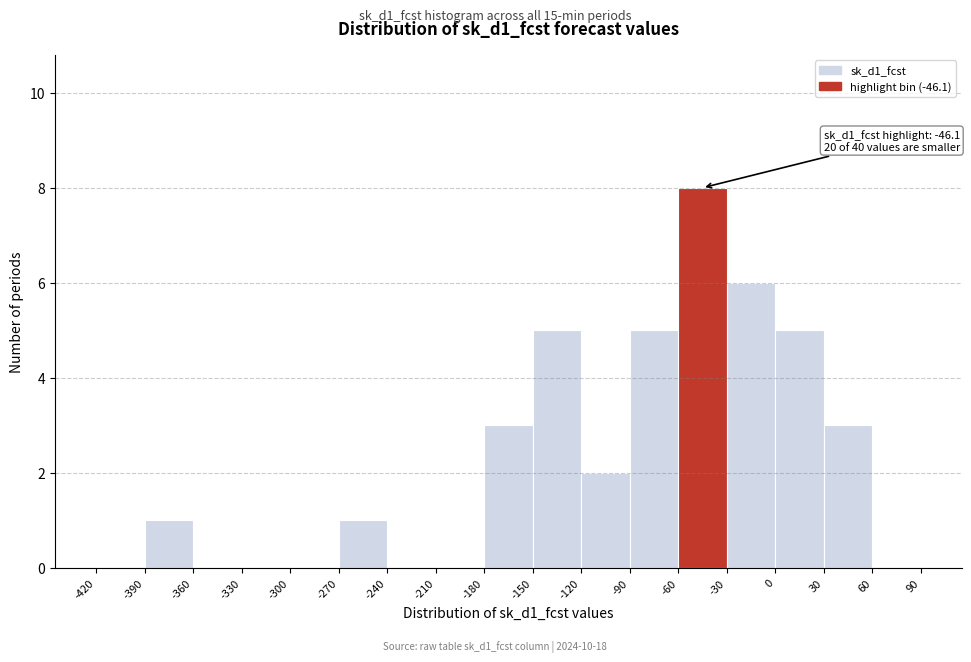

Over which range of the x-axis is the bar tallest?

-60 to -30